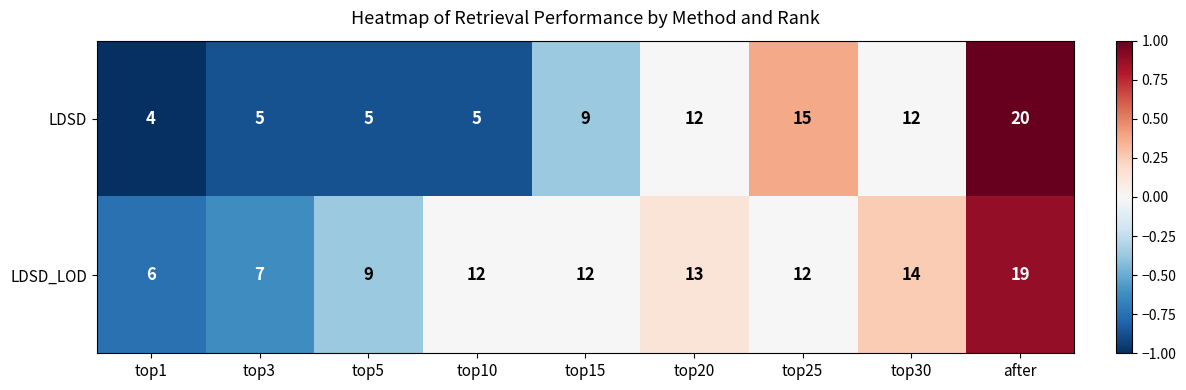

What value does the LDSD_LOD series have at top15, to the nearest 5?

10